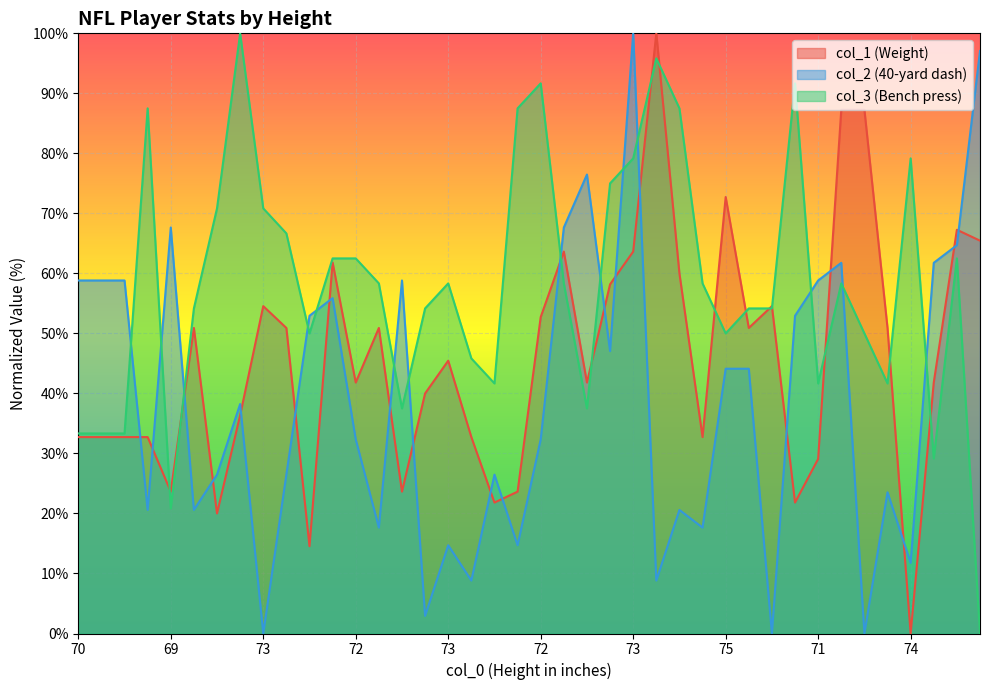

Where is the first local minimum for col_3?

69